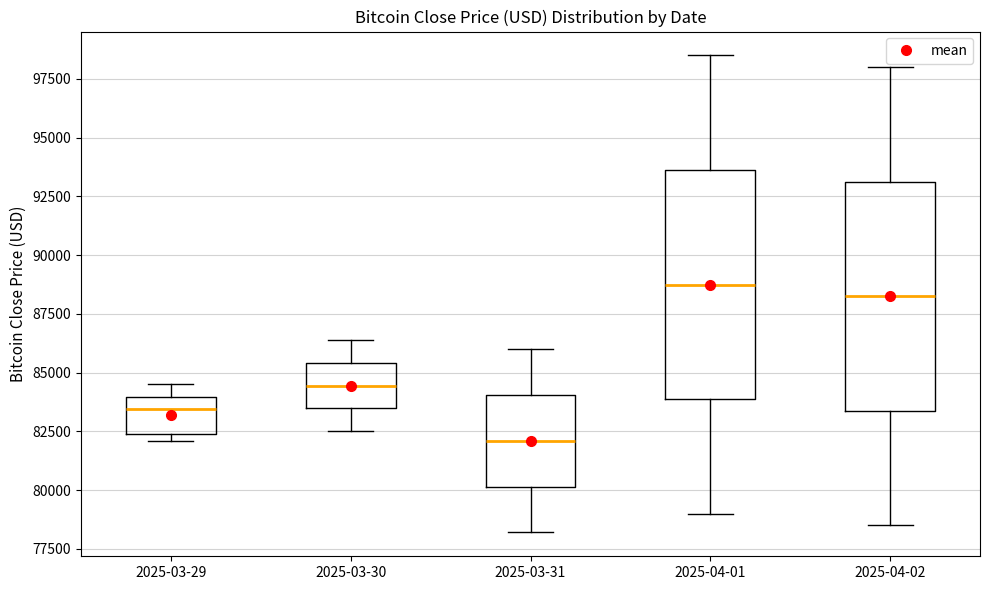

Which box's median line is the highest?

2025-04-01